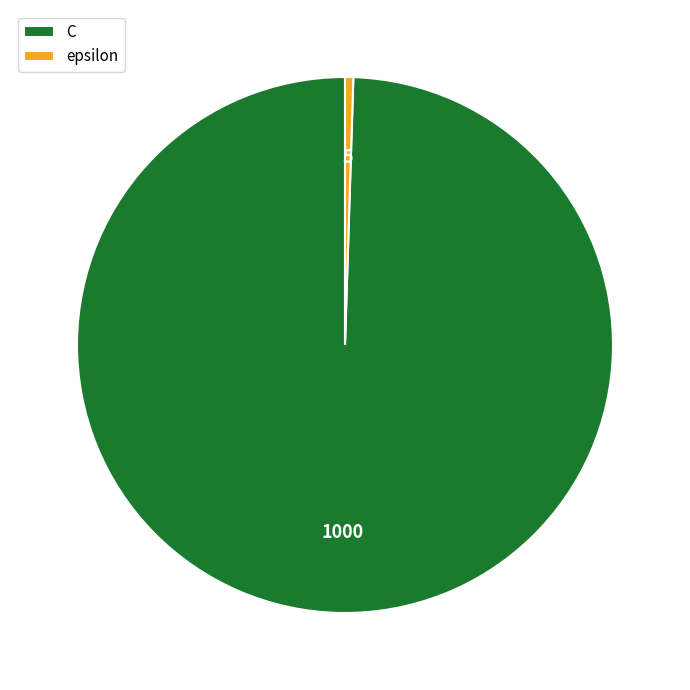

How many segments does this pie chart have?

2